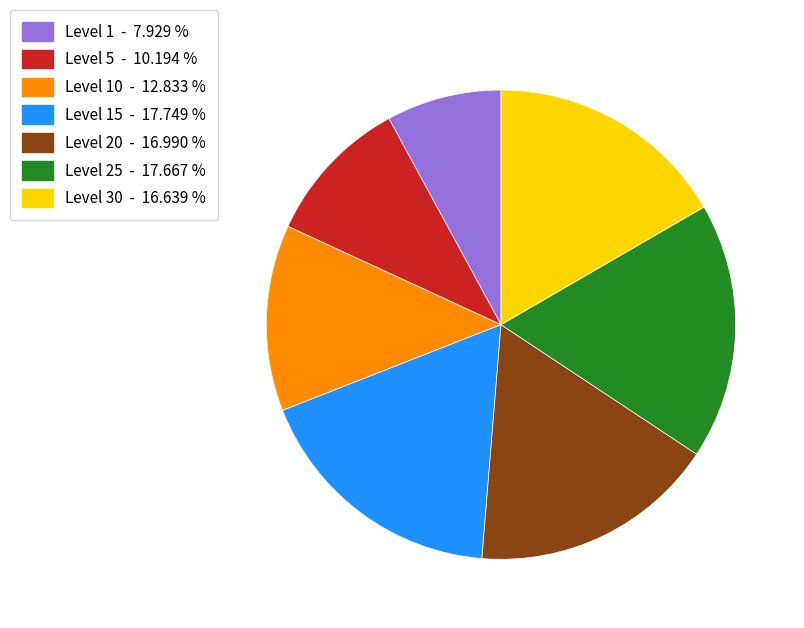

Which slice is the smallest?

Level 1 - 7.929 %